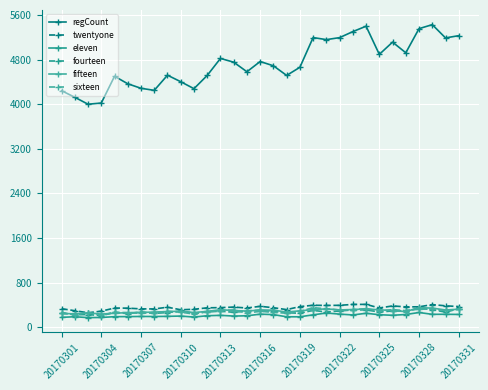

True or false: twentyone and regCount cross at least once.

False